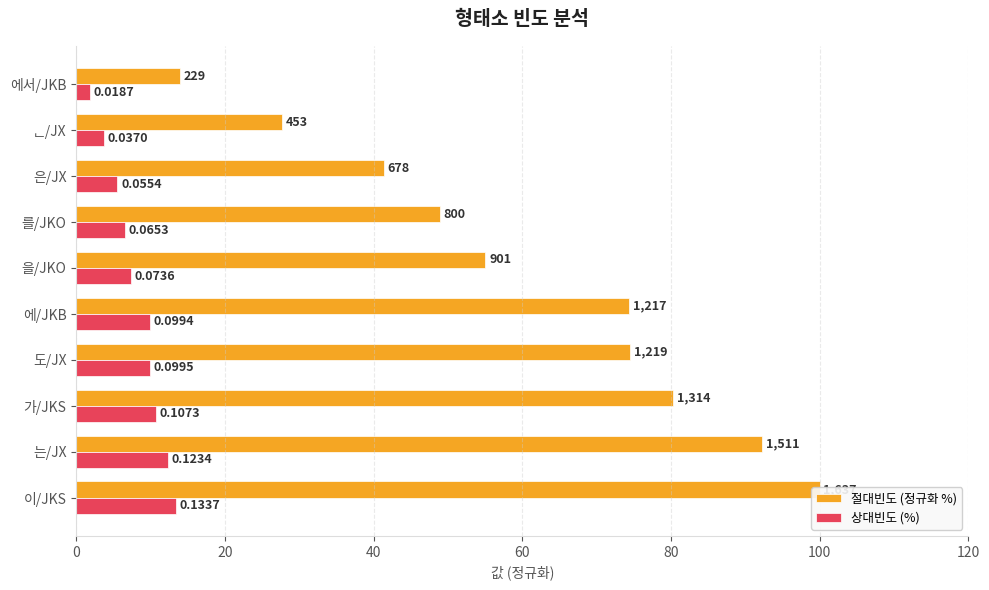

Count the number of categories in the chart.

10